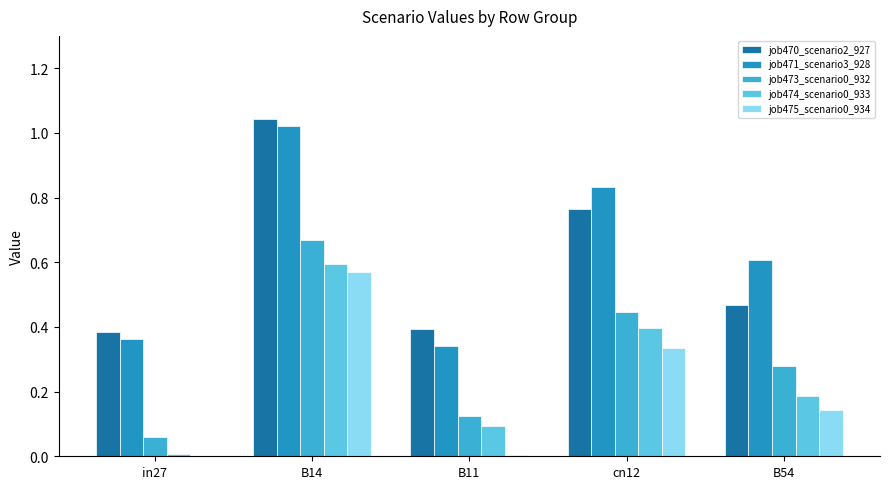

Are the bars horizontal?

No